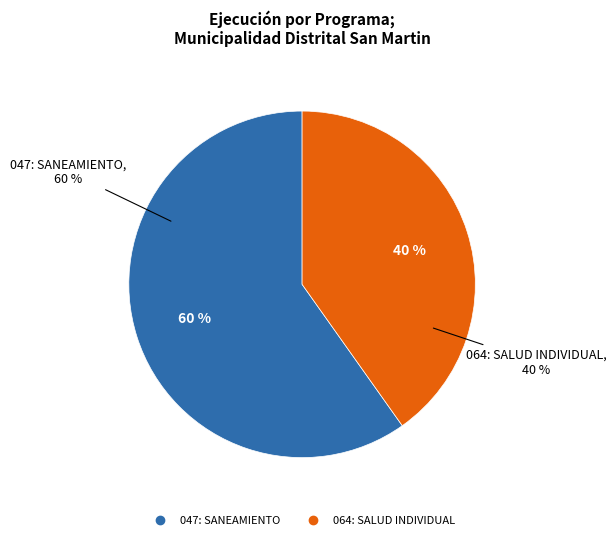

Do 064: SALUD INDIVIDUAL and 047: SANEAMIENTO together represent more than half of the pie?

Yes